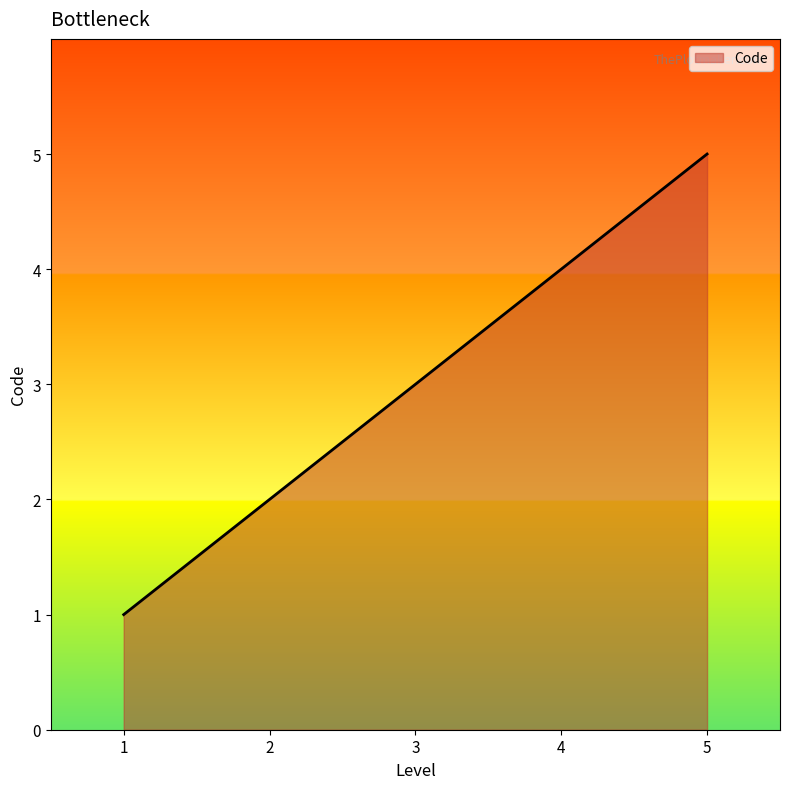

Which category has the lowest value across all series?

1